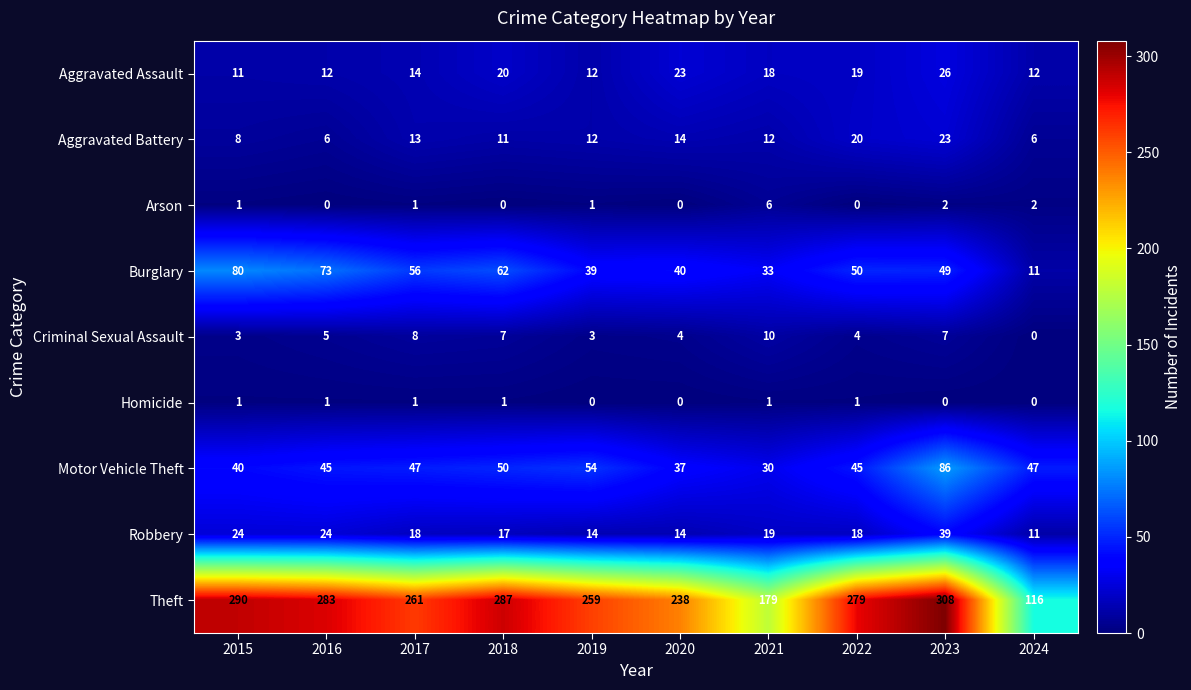

Is it true that Burglary equals 17 at 2024?

False